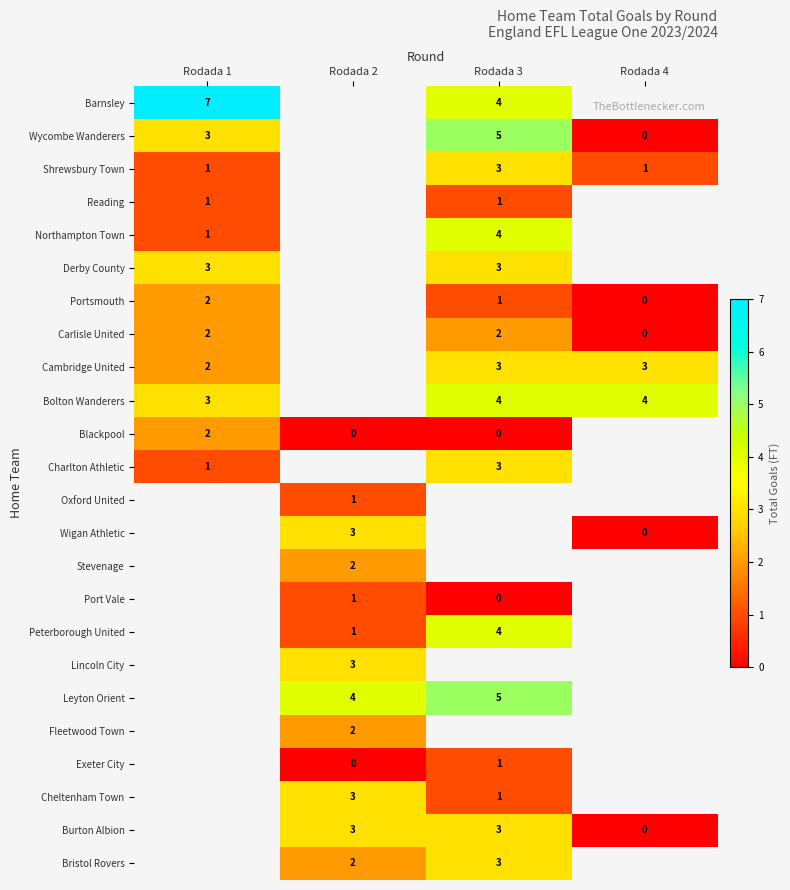

Between Rodada 2 and Rodada 3, which is larger?

Rodada 3